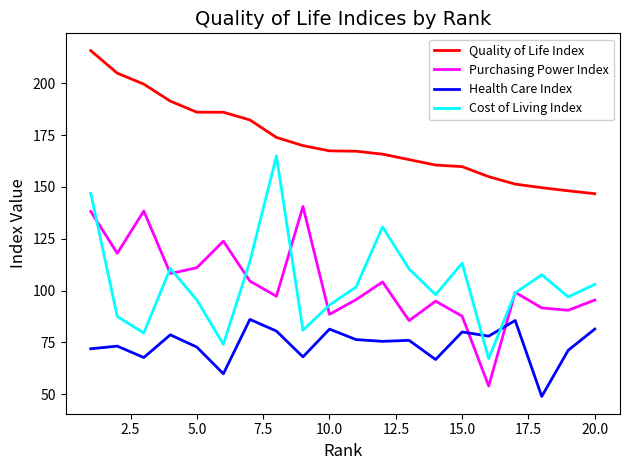

Rank the series by their maximum value, from highest to lowest.

Quality of Life Index, Cost of Living Index, Purchasing Power Index, Health Care Index